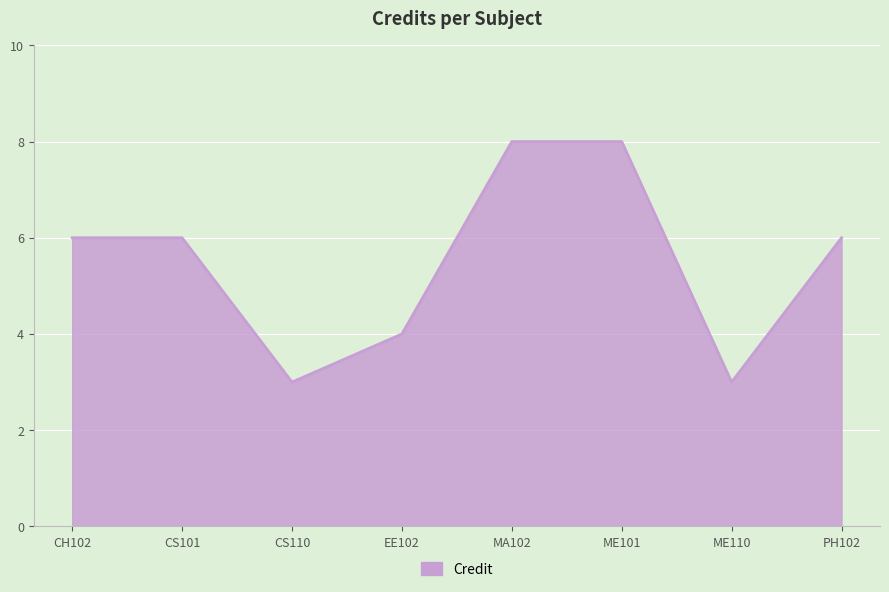

At which category does the data reach its first local valley?

CS110